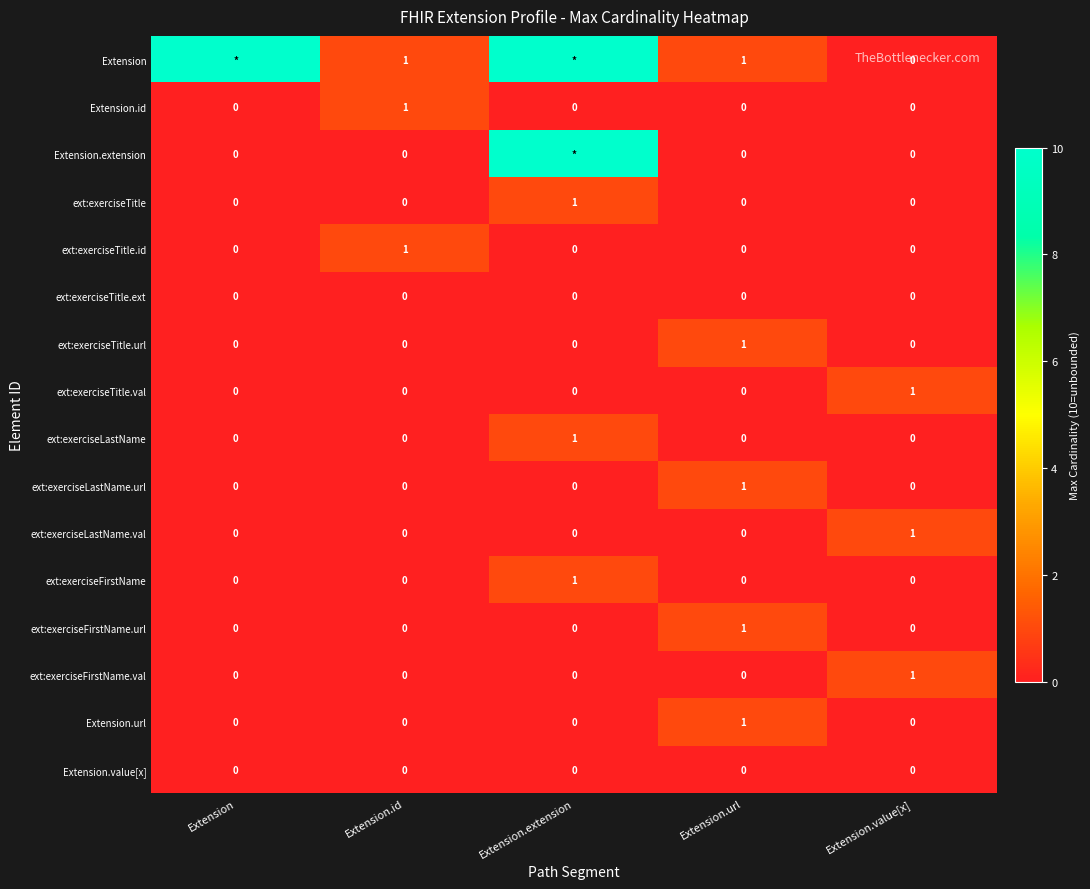

What is the total value across all series at Extension.value[x]?

3